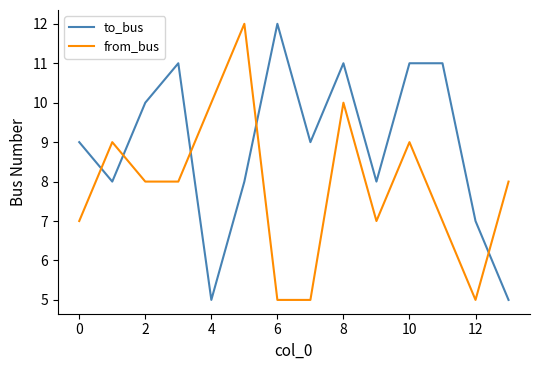

What is the smallest value displayed?

5